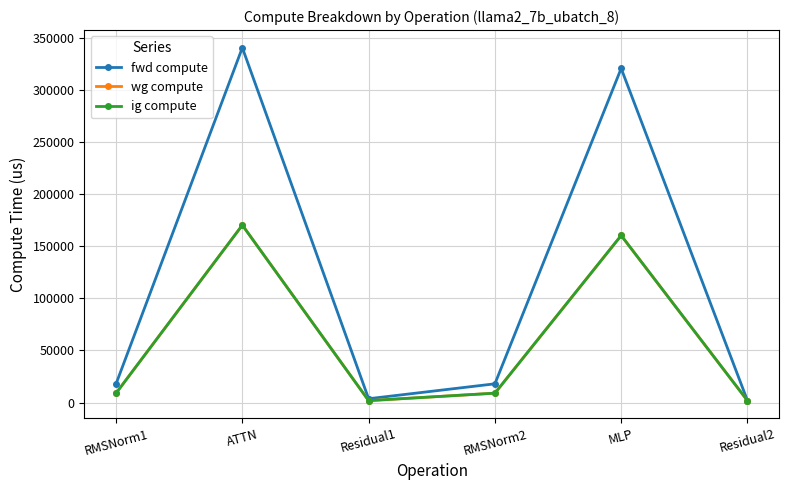

True or false: wg compute and fwd compute intersect in this chart.

False